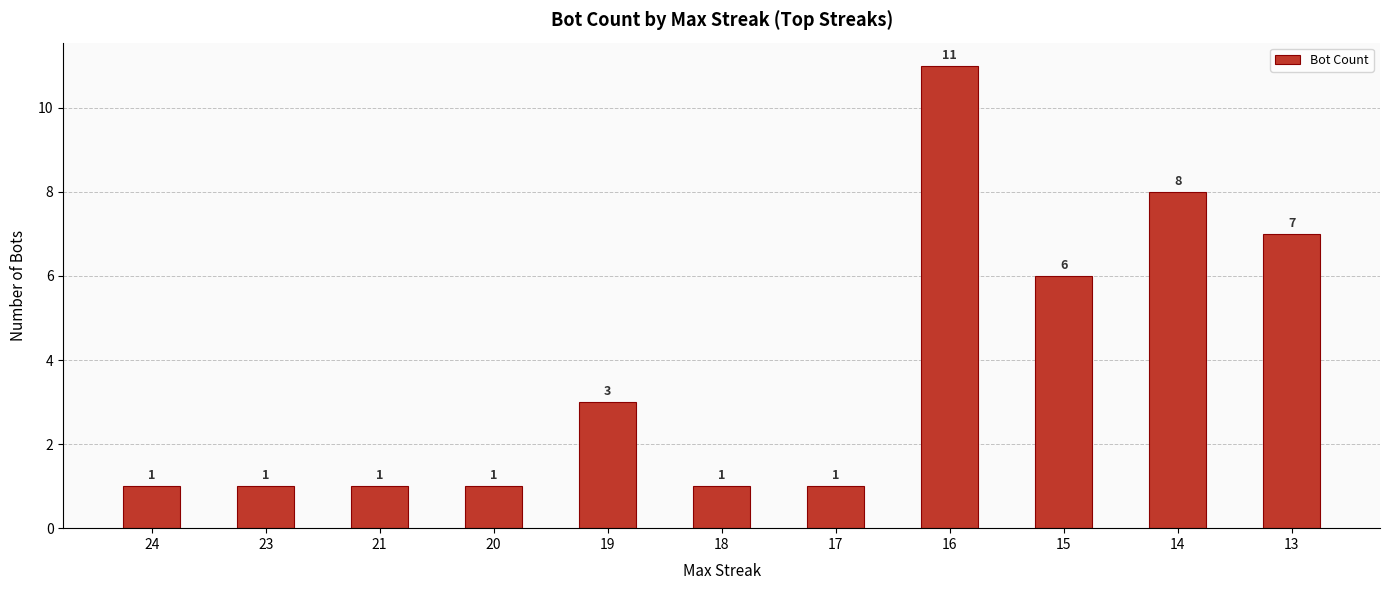

What is the value of the 11th bar from the left?

7